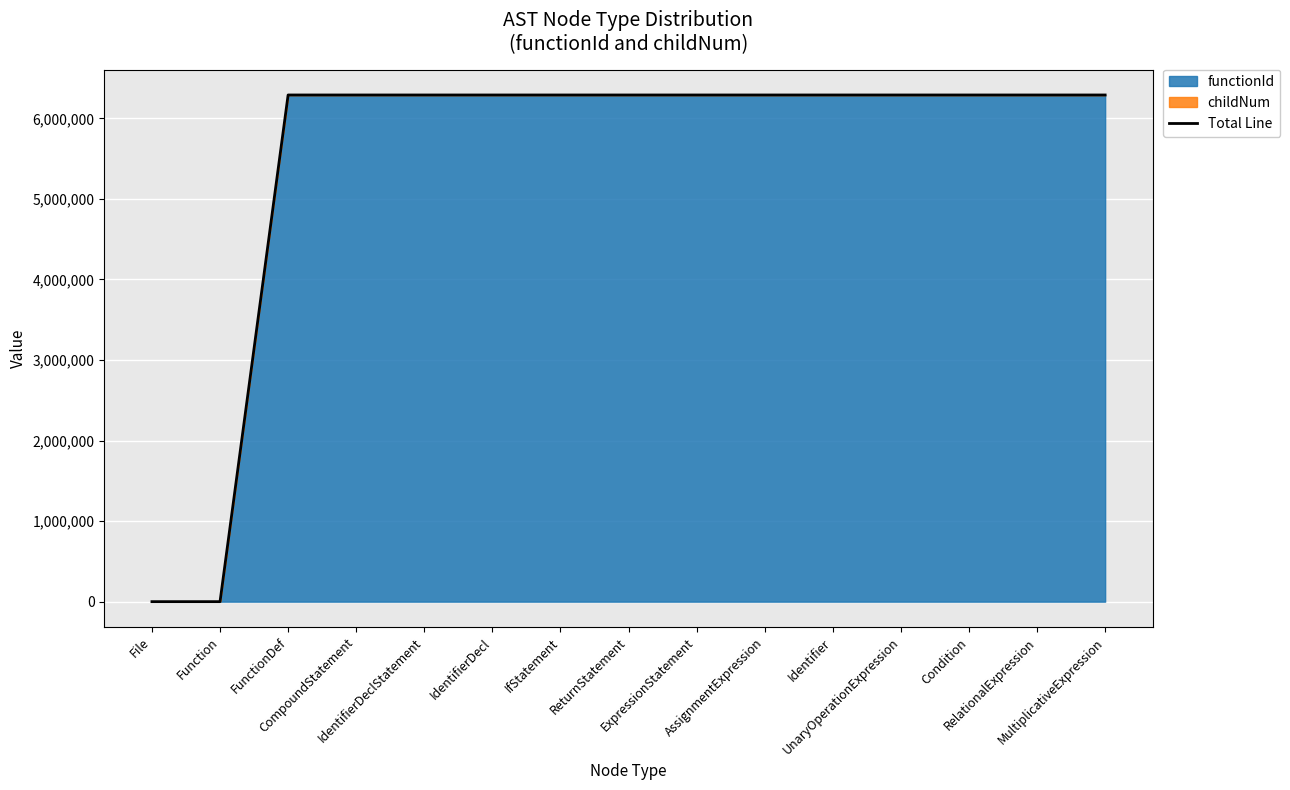

Is it true that the value at IdentifierDecl is 6289508?

True